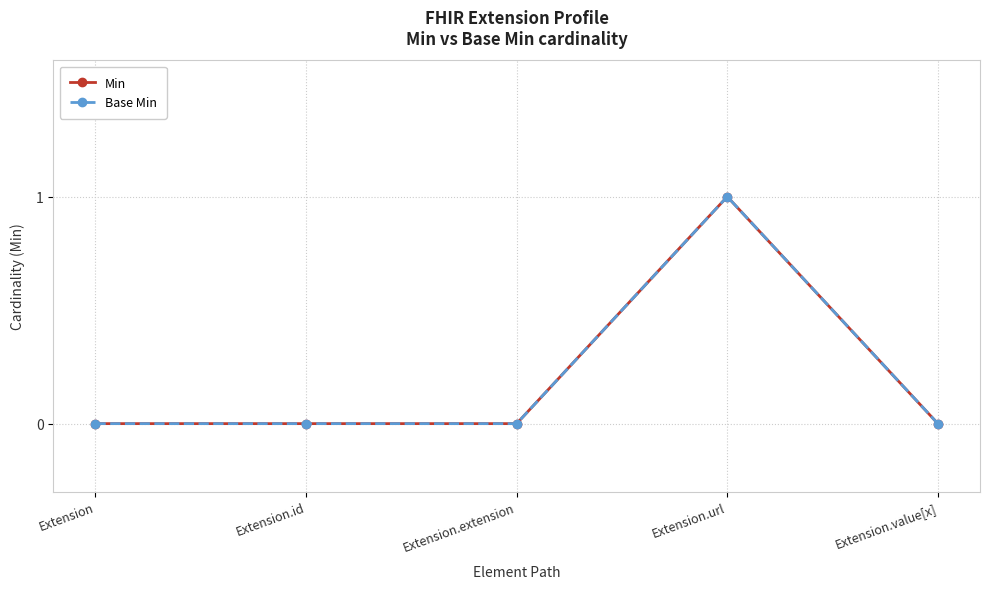

At Extension, list the series in order from smallest to largest.

Min, Base Min